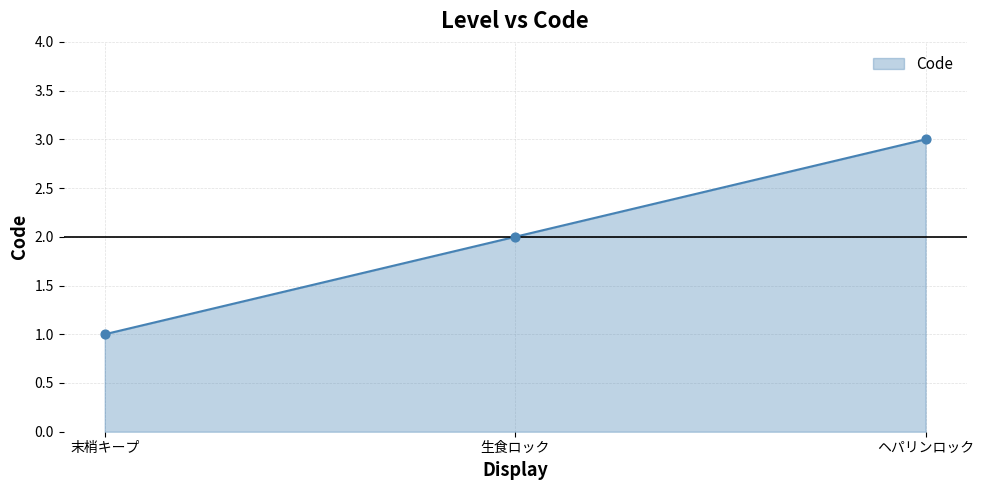

What is the change in value from 末梢キープ to ヘパリンロック?

+2